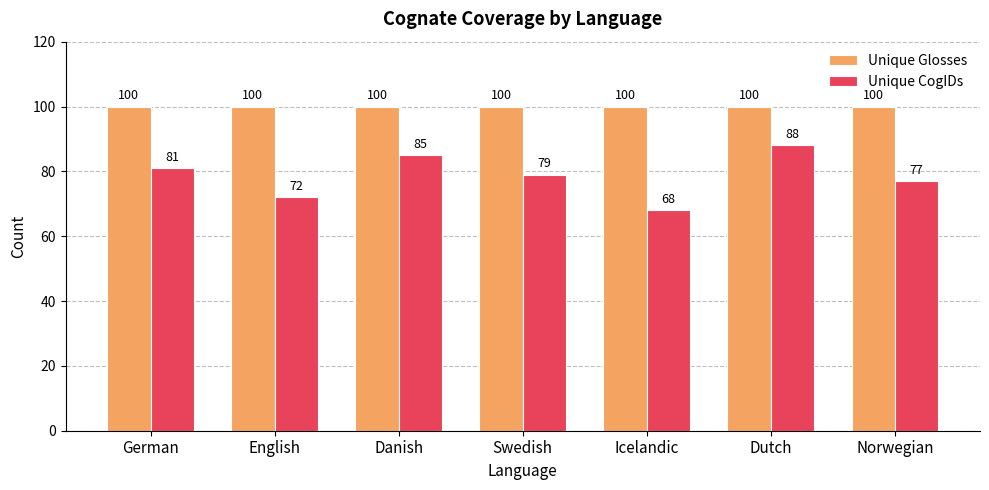

How many categories are shown in the chart?

7